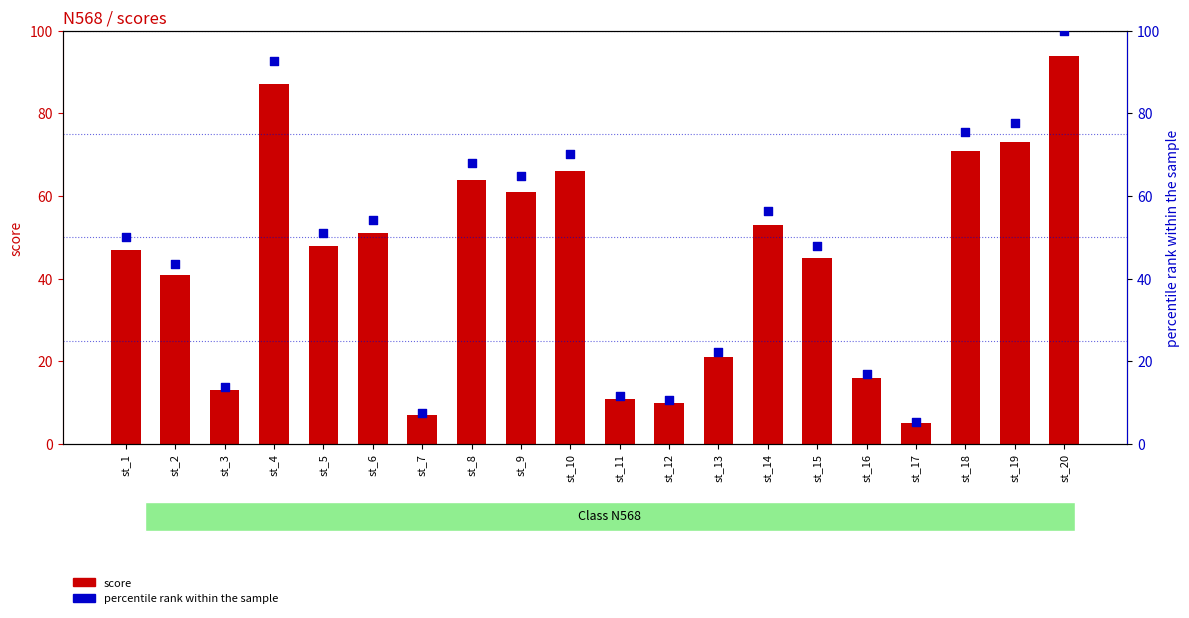

At how many categories does at least one series exceed 97?

1